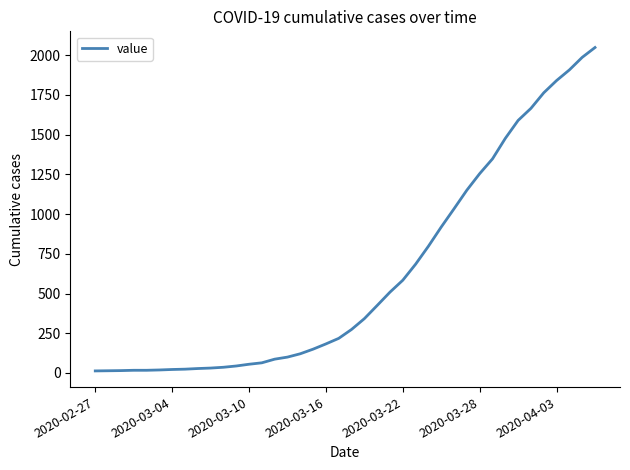

What is the difference between the maximum and minimum values?

2036